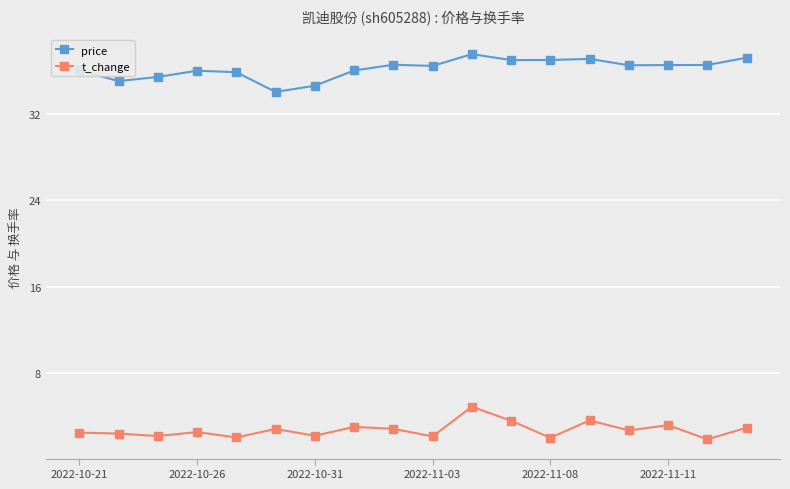

True or false: t_change and price intersect in this chart.

False